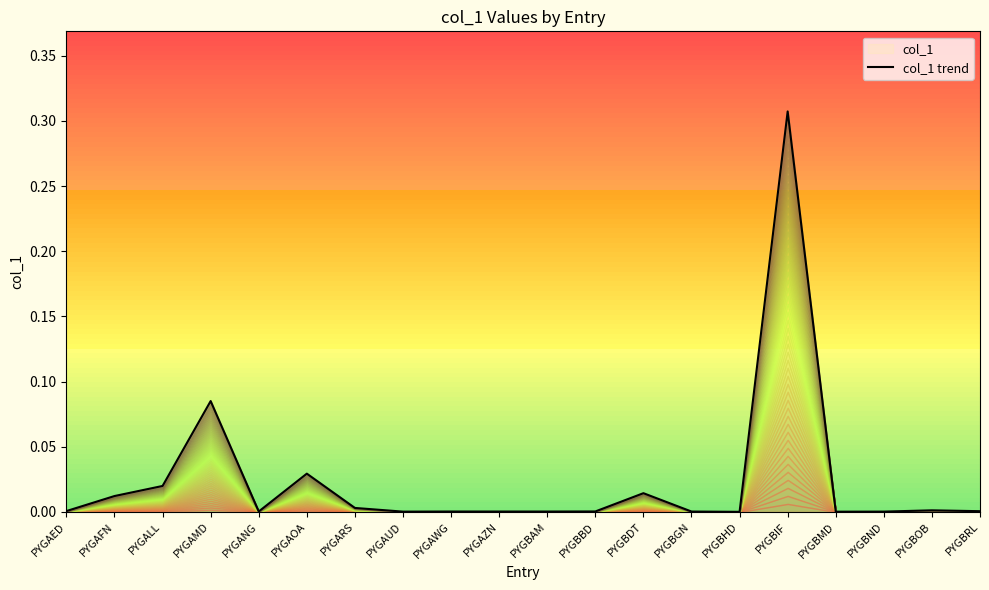

Where is the first local maximum?

PYGAMD